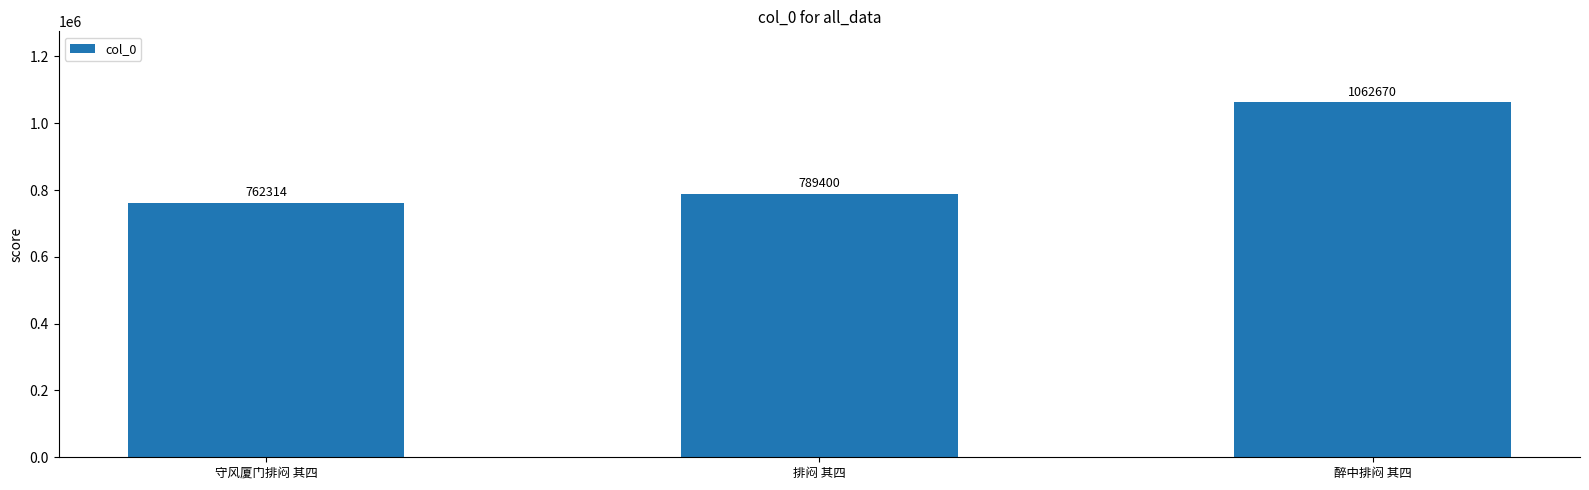

True or false: the data shows 762314 at 守风厦门排闷 其四.

True